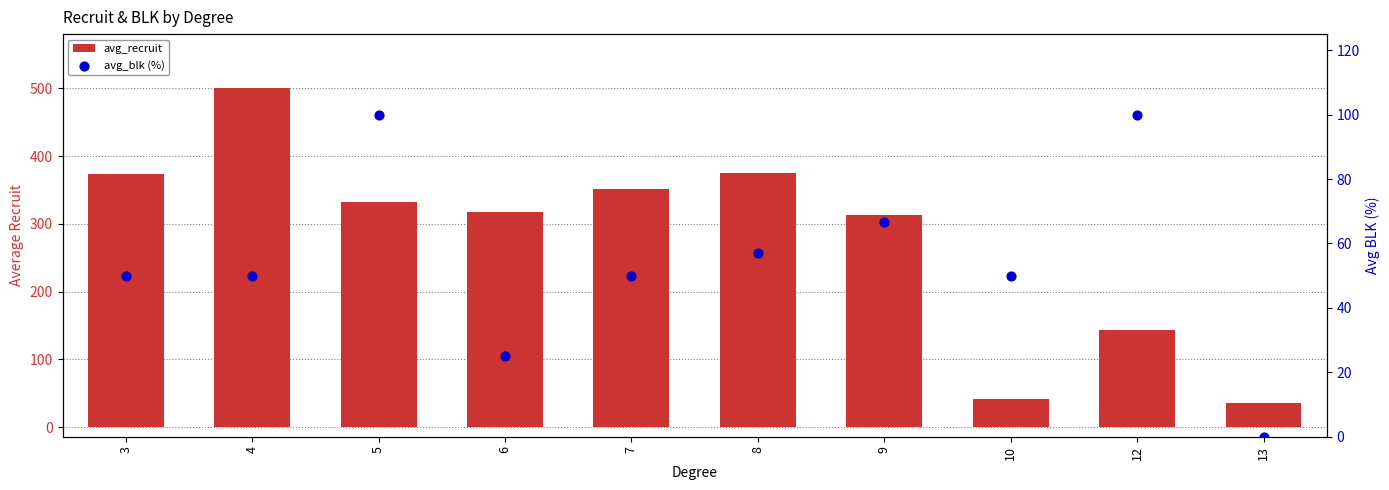

What is the total value across all series at 8?

432.1